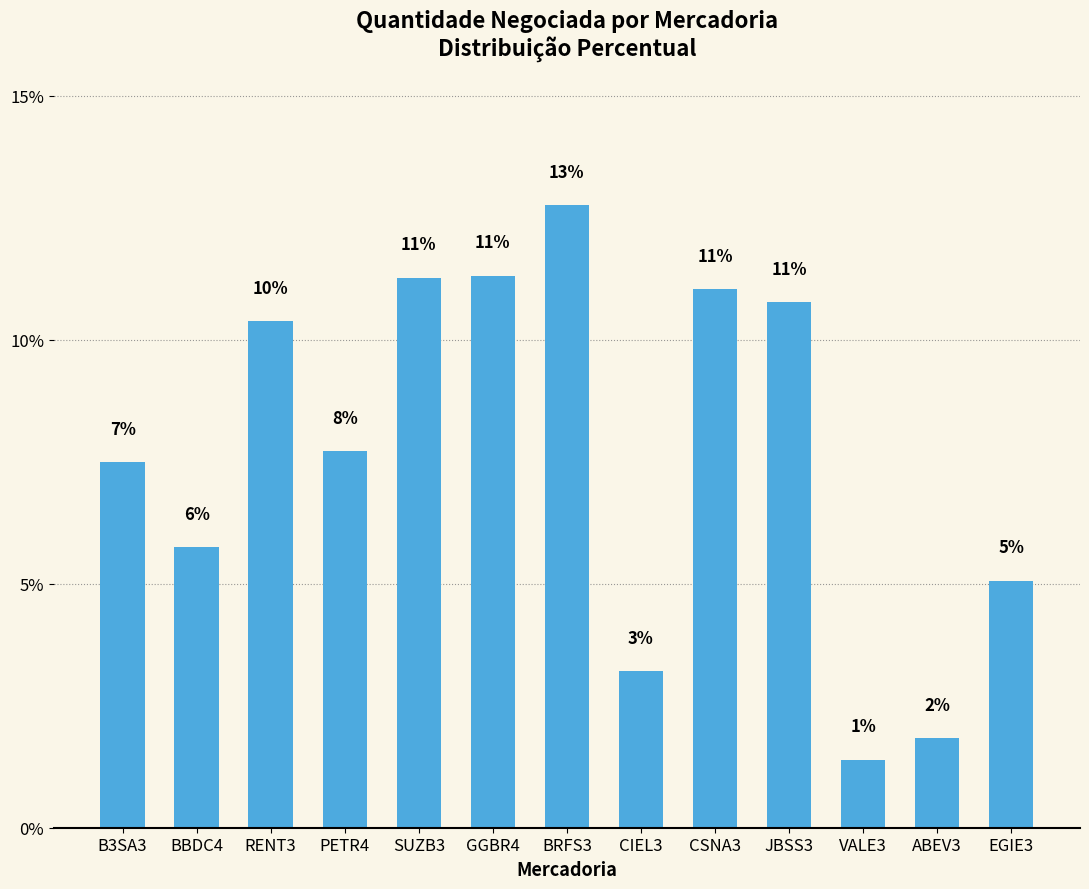

Are the bars grouped side by side (vs. stacked)?

No